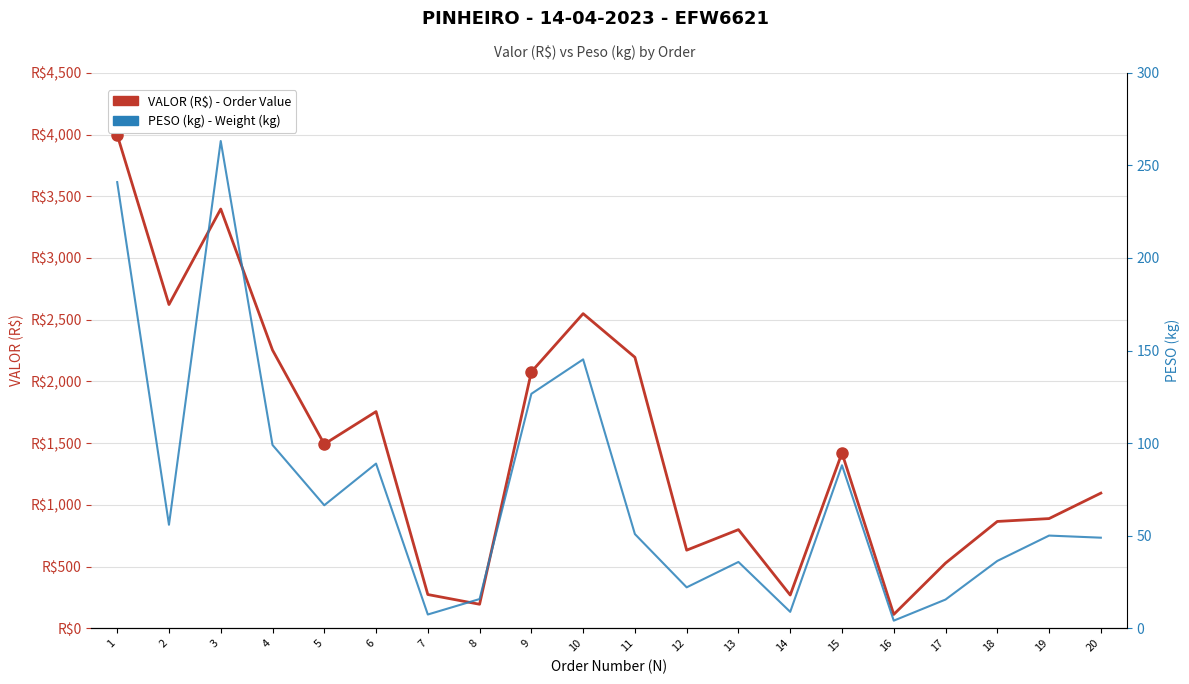

True or false: PESO (kg) - Weight has more than 0 interior local peaks.

True